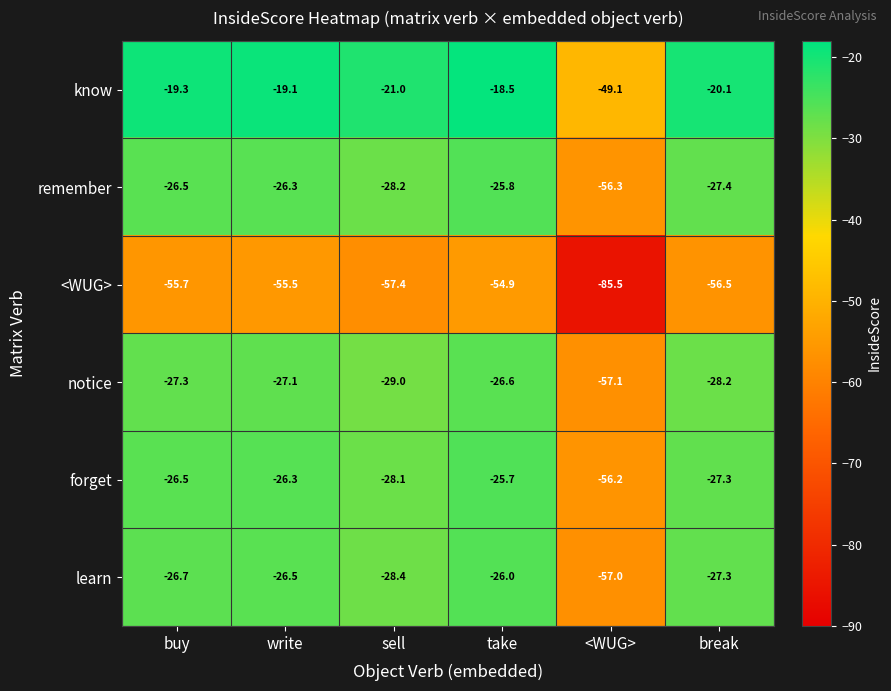

Between take and <WUG>, which series saw the biggest shift?

learn